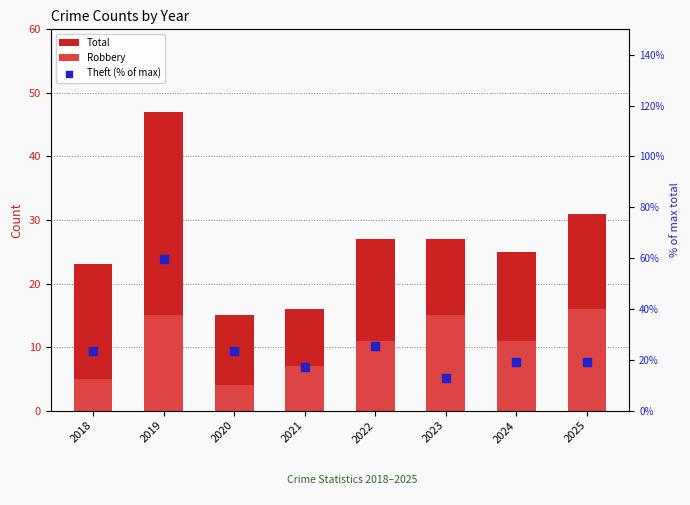

Which series reaches the maximum Y coordinate?

Theft (% of max)